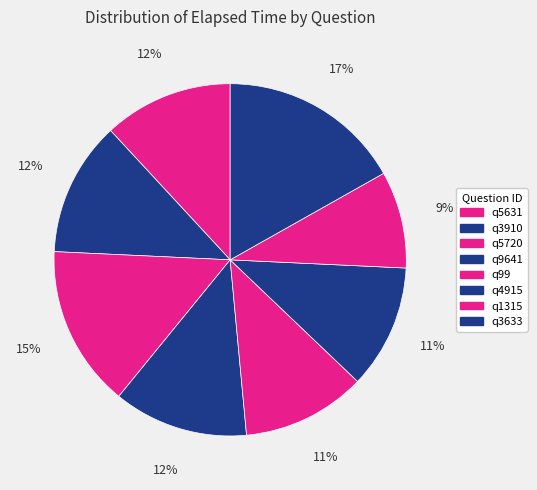

To the nearest percent, what portion does q1315 represent?

9%